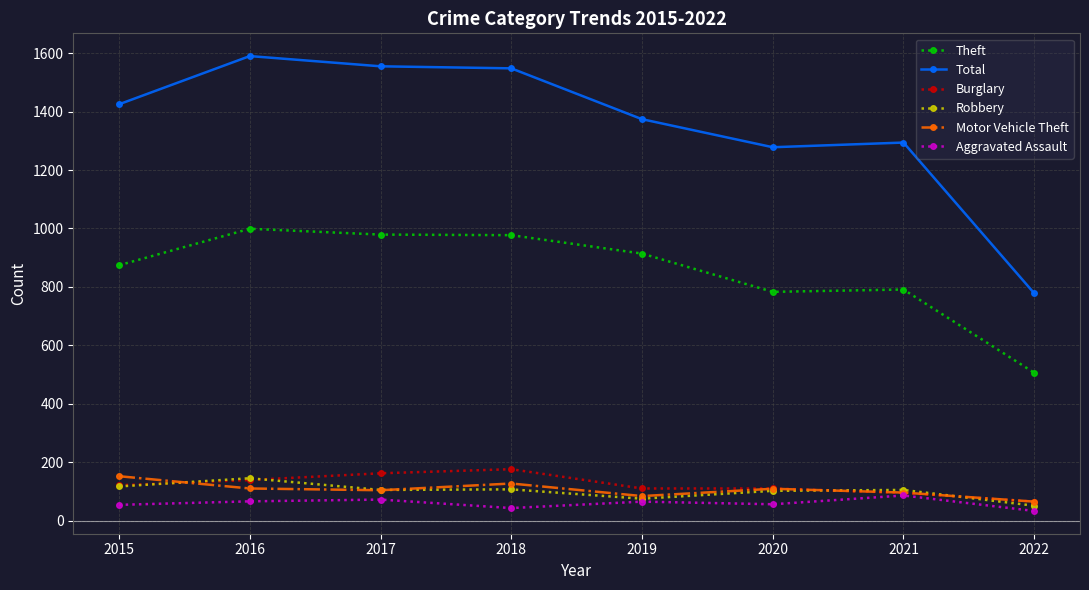

True or false: Burglary and Total cross at least once.

False